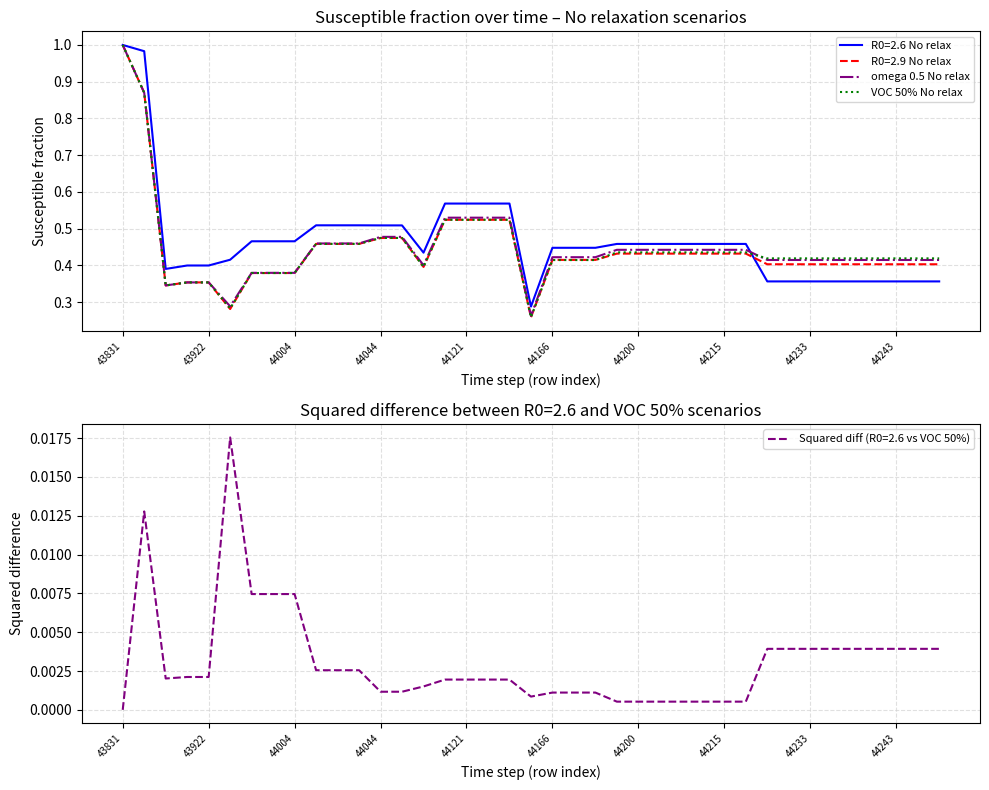

What is the average value of the omega 0.5 No relax series?

0.5